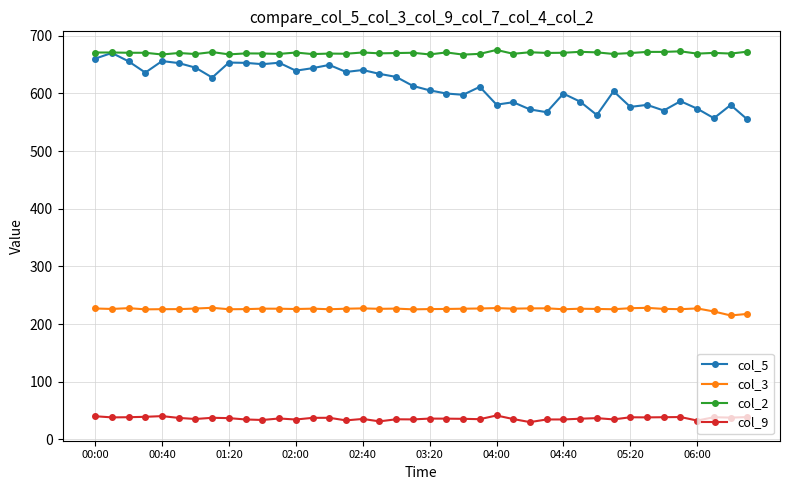

What is the value of the col_2 point at the 12th from the left?

668.6